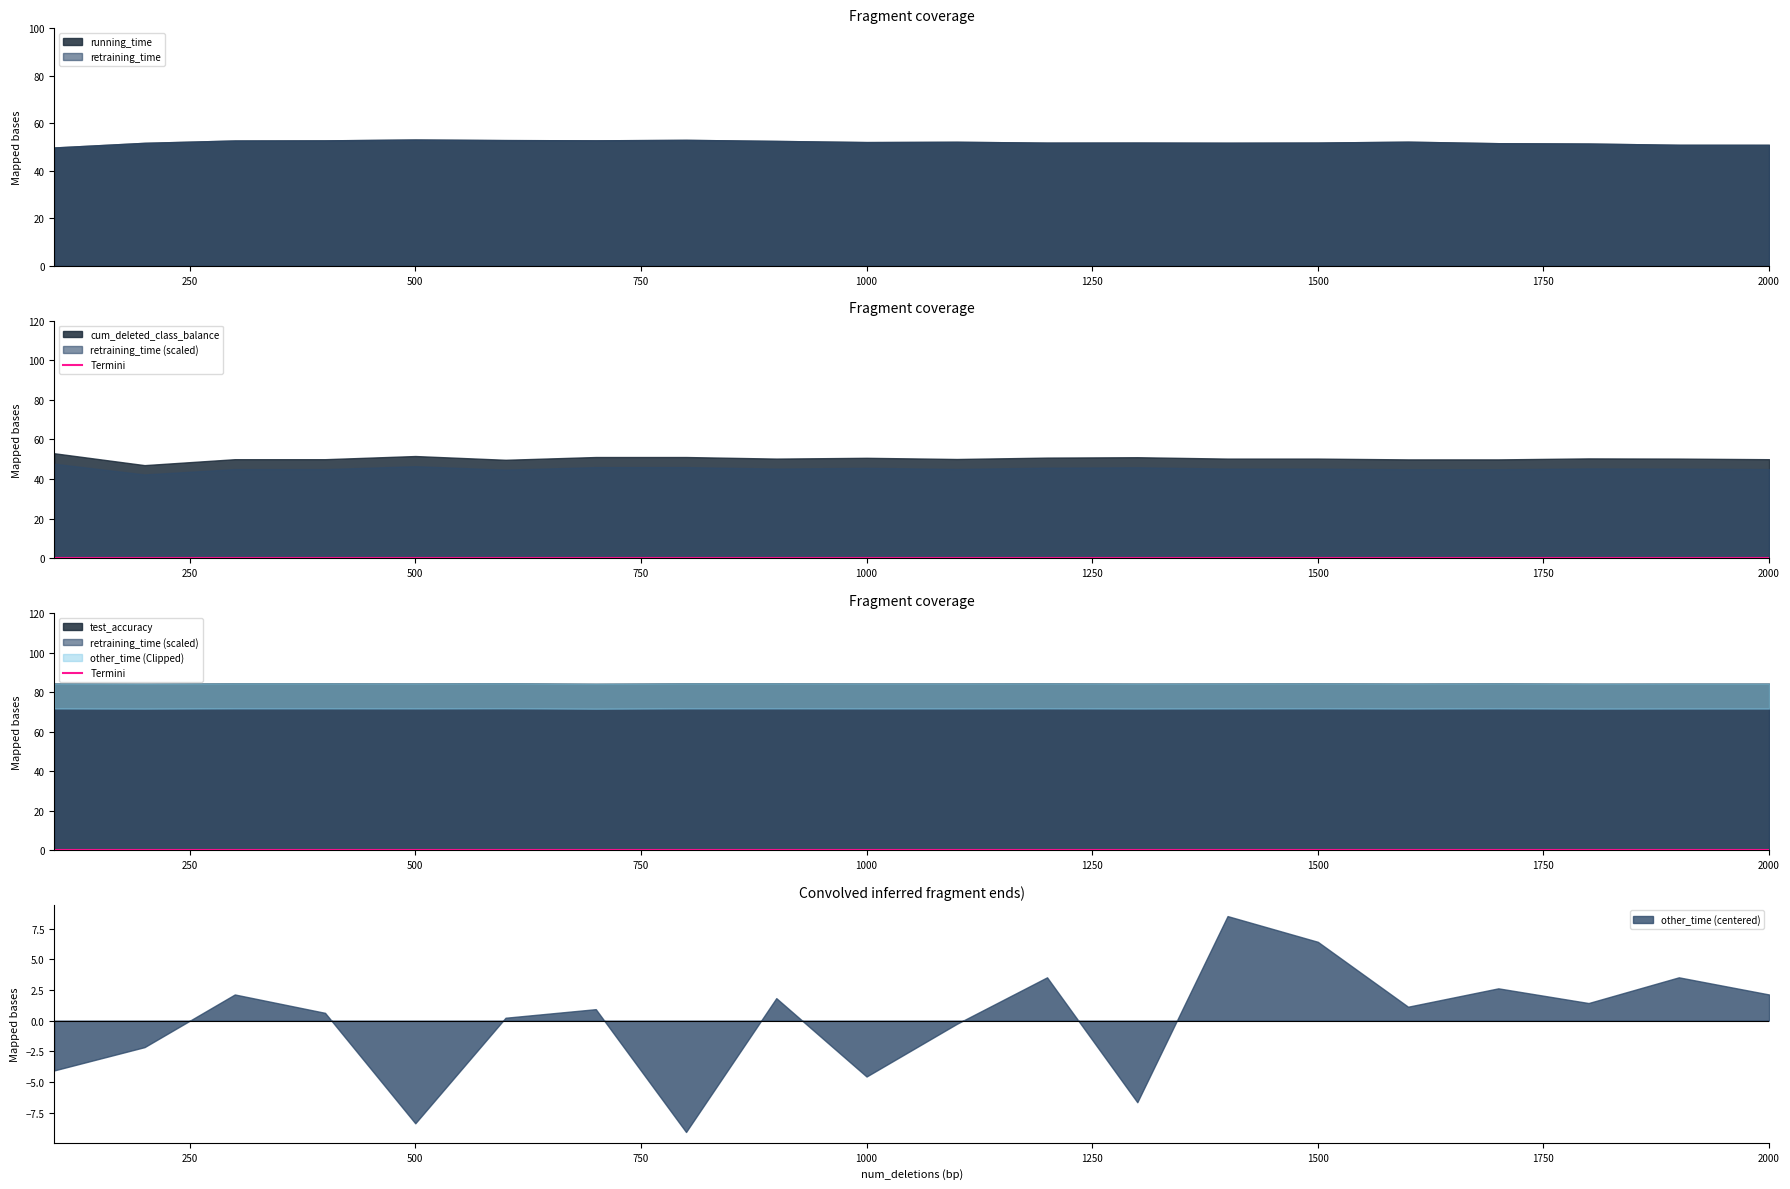

How many lines are shown in the chart?

5